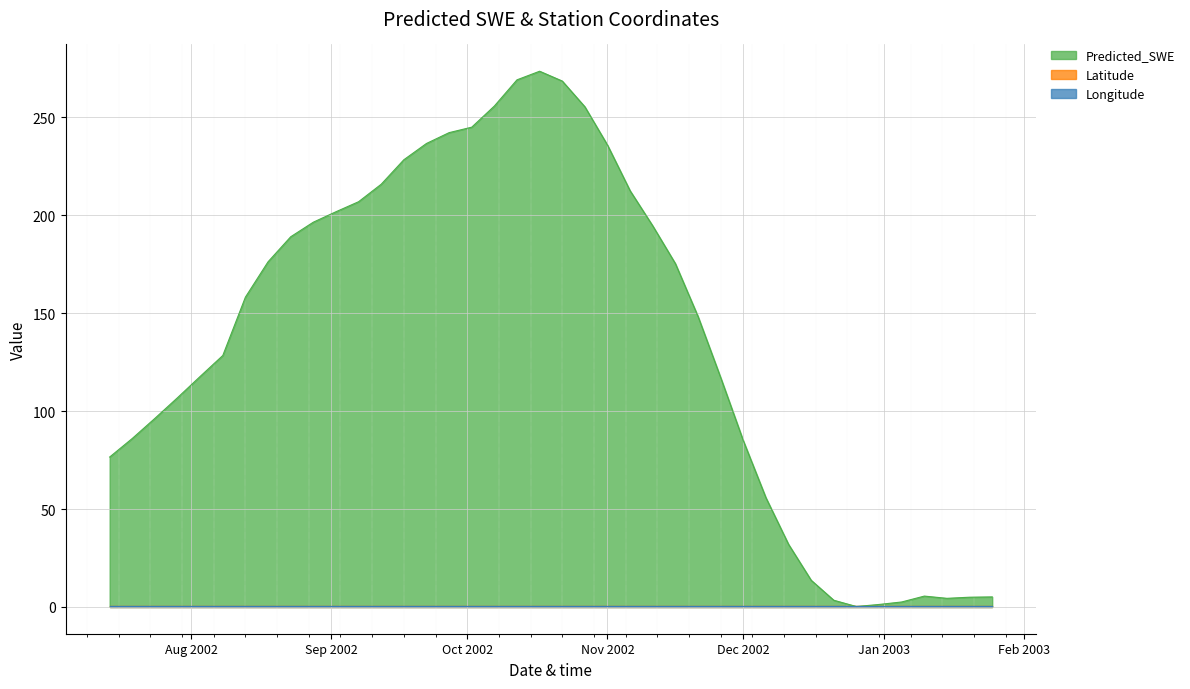

The Latitude series shows 1.2 at 2002-09-27. True or false?

False